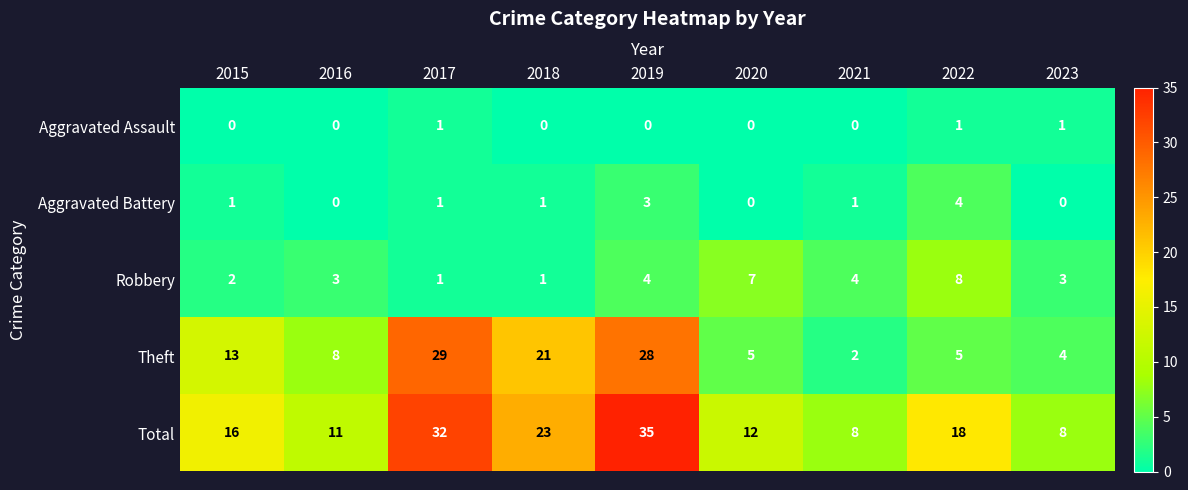

What is the average value of the Robbery series?

4